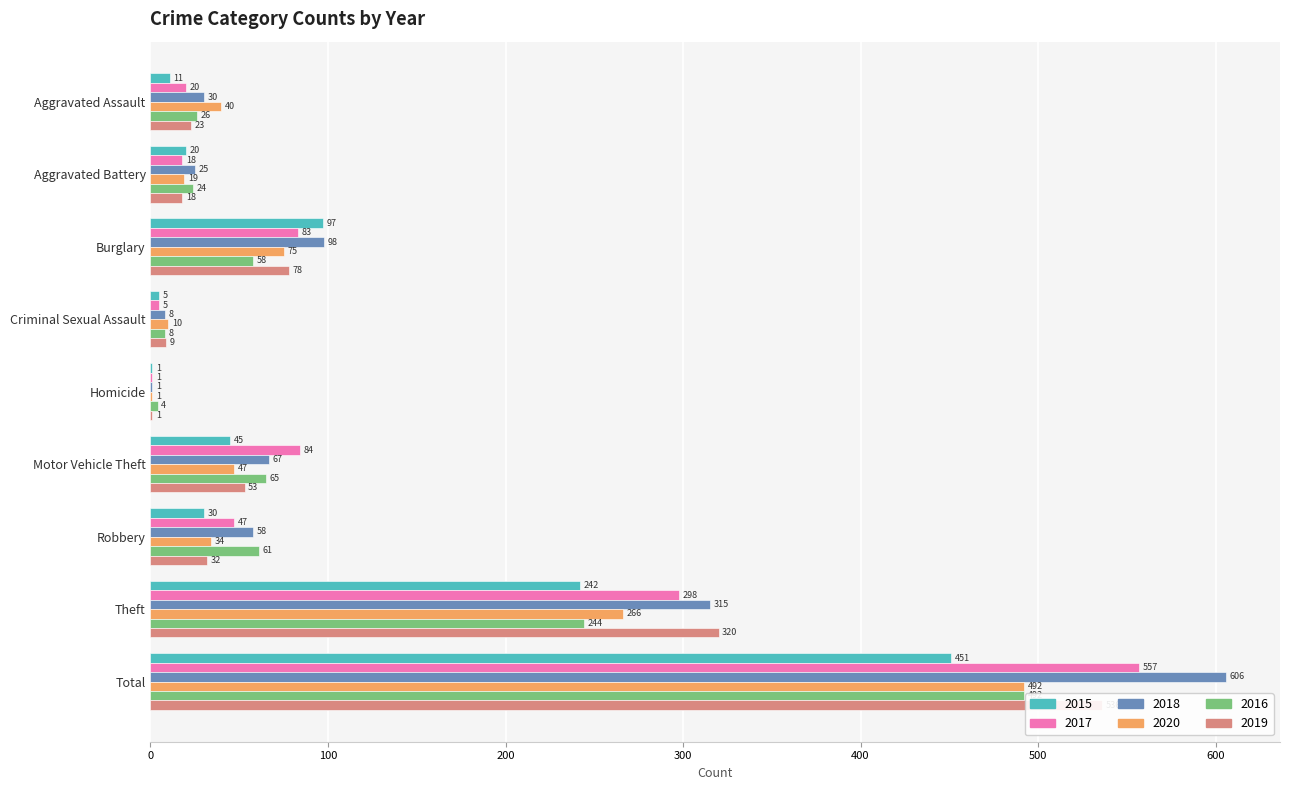

What is the minimum value for 2019?

1